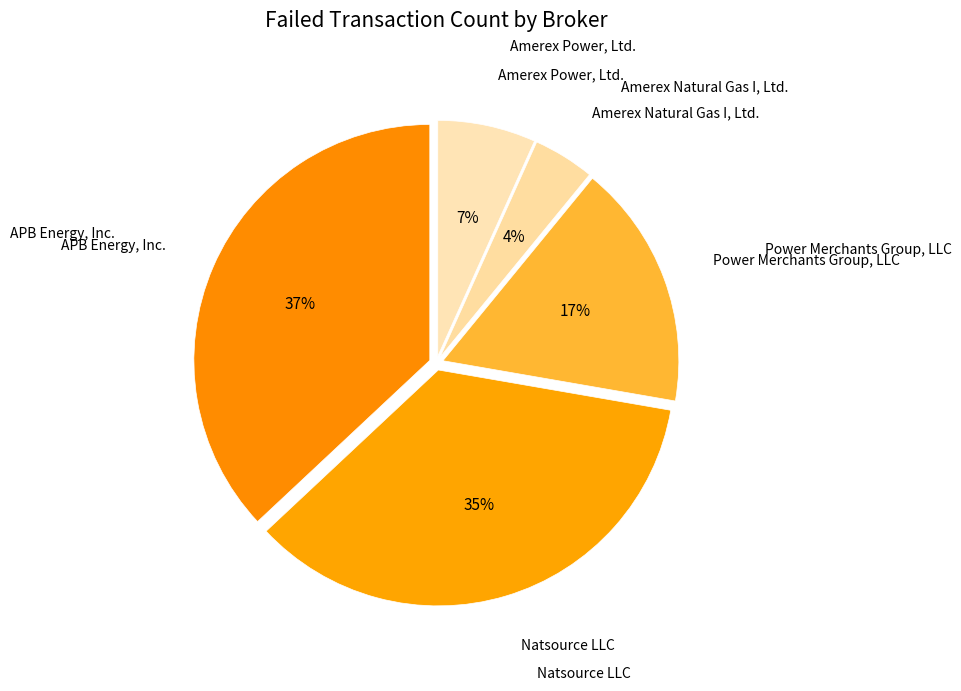

Count the number of slices in the pie.

5